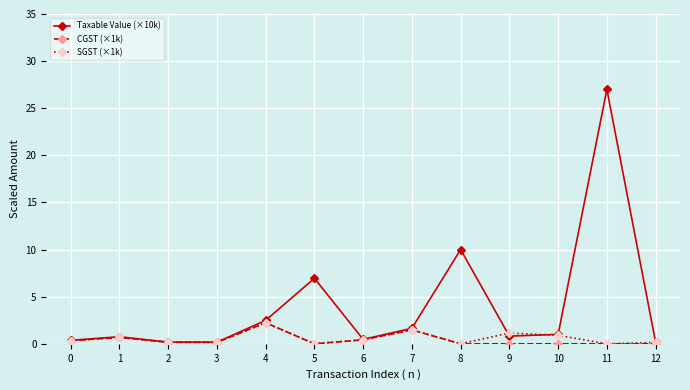

True or false: CGST (×1k) has more than 1 interior local peaks.

True